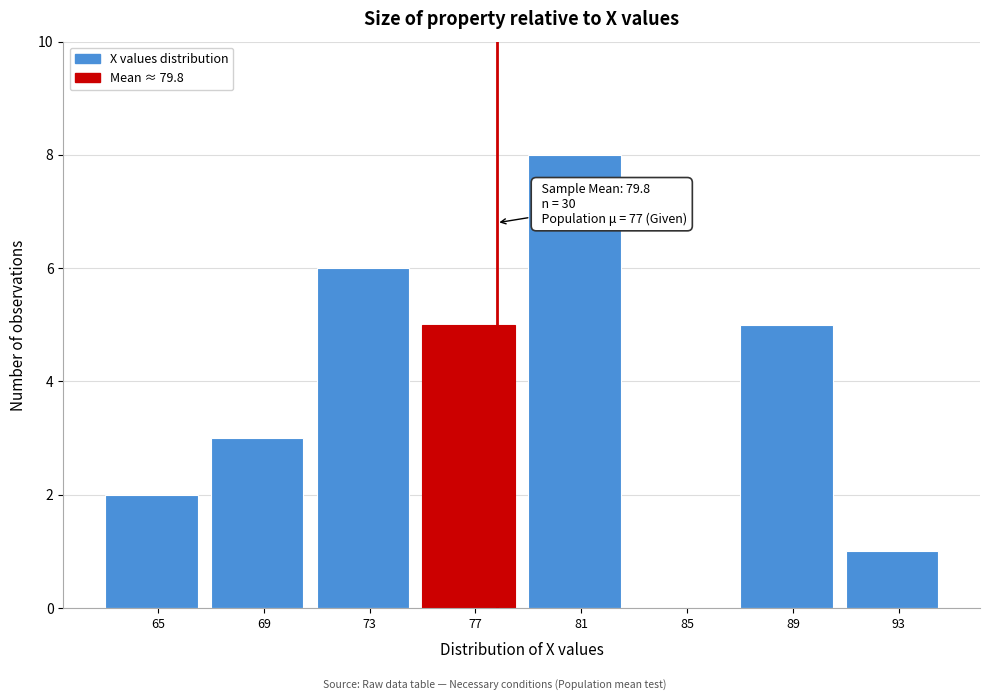

Reading left to right, transcribe all the data shown in this chart.

65=2	69=3	73=6	77=5	81=8	85=0	89=5	93=1